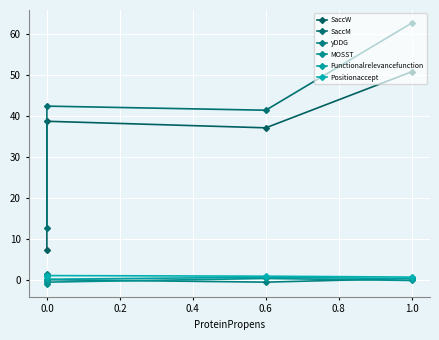

How many intersections are there between yDDG and MOSST?

2